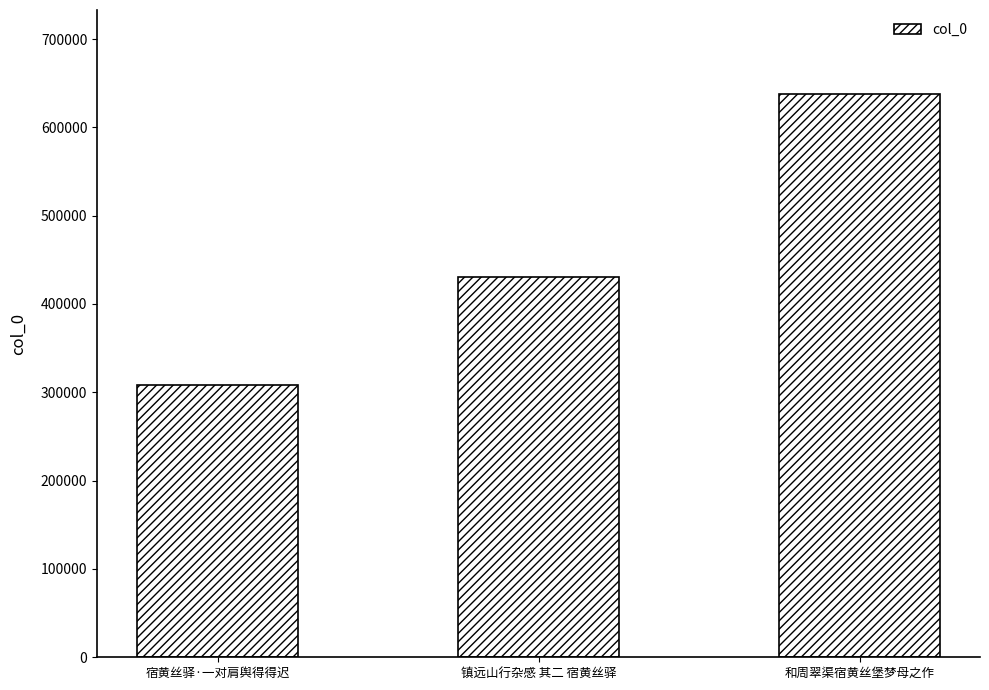

What is the change in value from 宿黄丝驿·一对肩舆得得迟 to 镇远山行杂感 其二 宿黄丝驿?

+122480